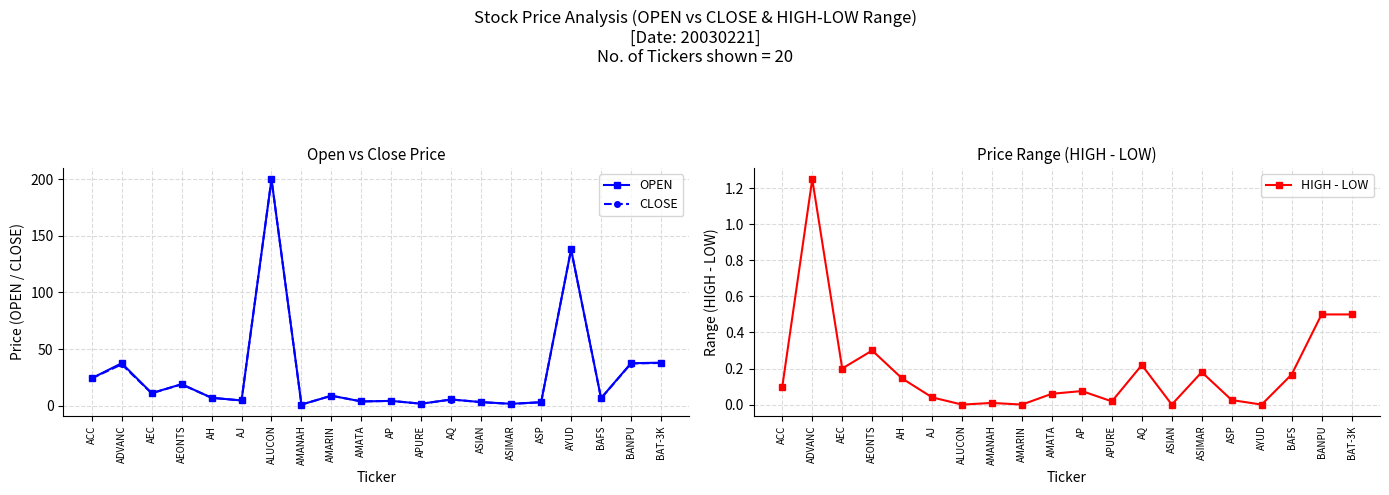

Reading left to right, list all the values displayed in this chart.

OPEN: 24.2	37.5	11.1	19.0	7.0	4.6	200.0	1.0	8.8	3.8	4.2	1.7	5.5	3.1	1.7	3.0	138.0	6.7	37.5	38.0
CLOSE: 24.2	36.5	11.0	18.8	6.9	4.6	200.0	1.0	8.8	3.8	4.2	1.7	5.4	3.1	1.5	3.0	138.0	6.5	37.2	37.8
HIGH - LOW: 0.1	1.2	0.2	0.3	0.1	0.0	0.0	0.0	0.0	0.1	0.1	0.0	0.2	0.0	0.2	0.0	0.0	0.2	0.5	0.5